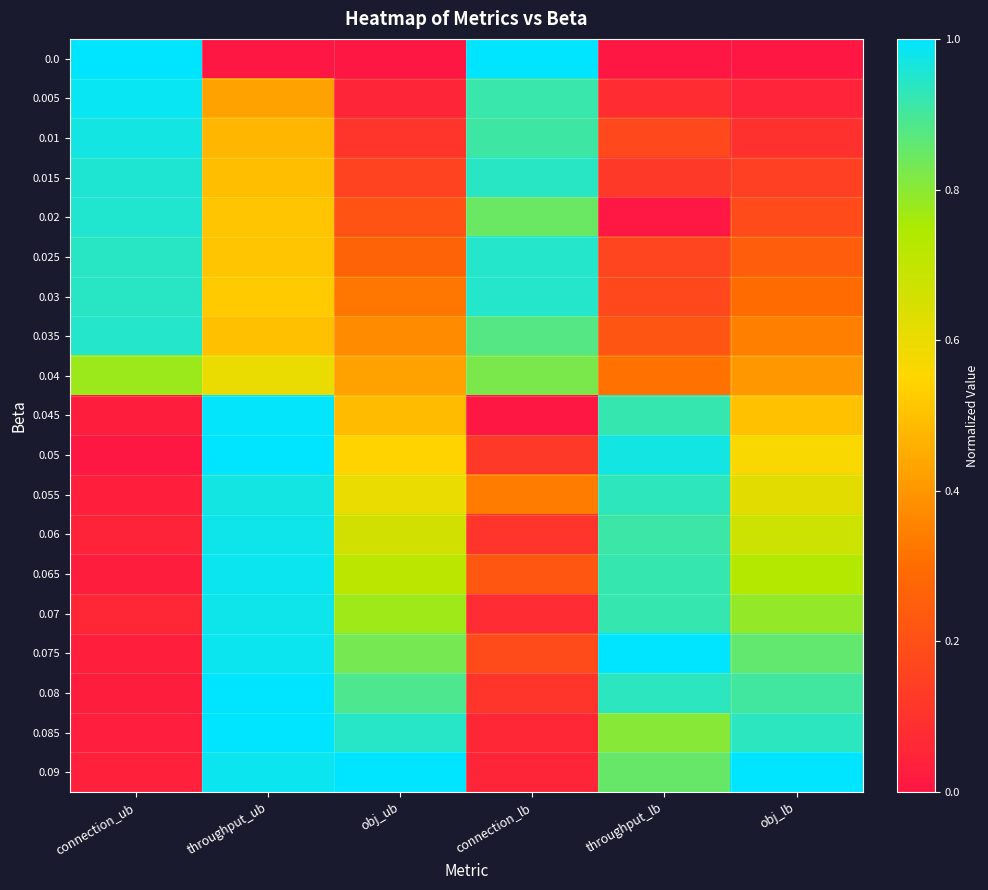

How many distinct data groups are displayed?

19